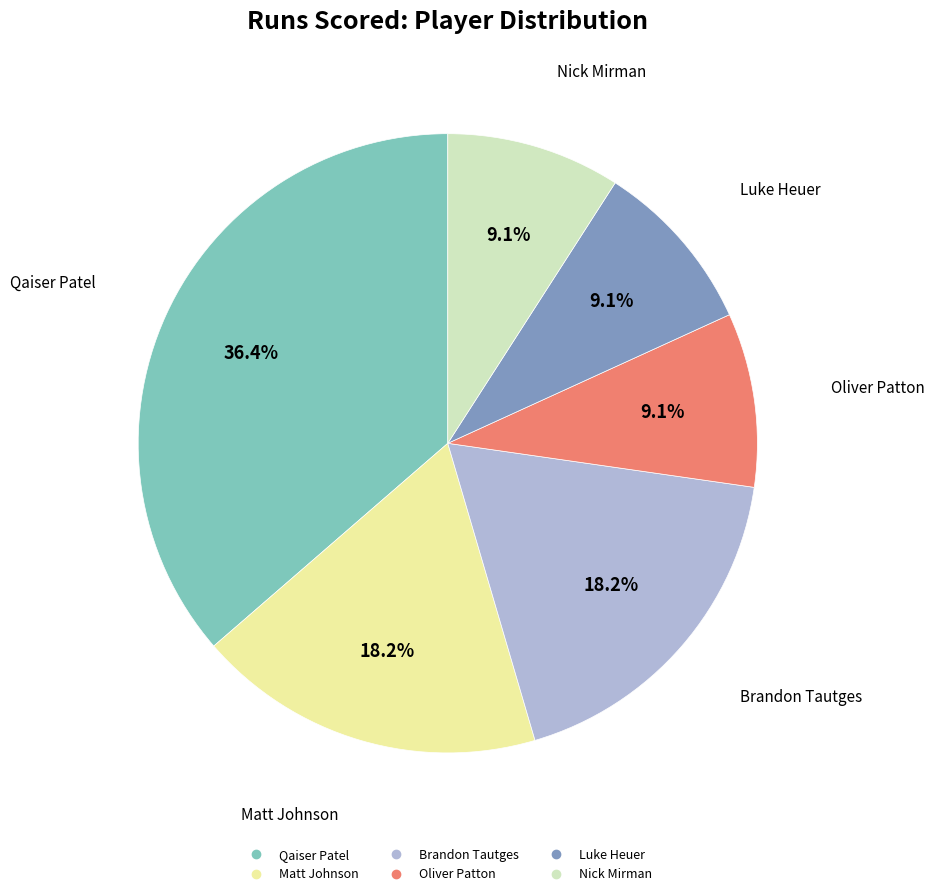

Which slice is the largest?

Qaiser Patel